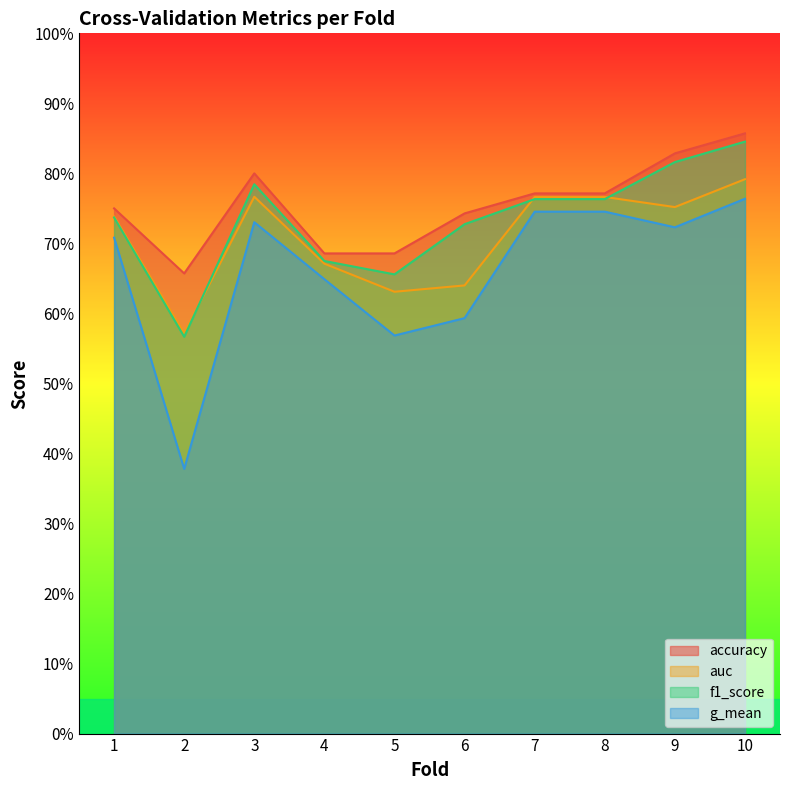

What are all the series names shown in the legend?

accuracy, auc, f1_score, g_mean